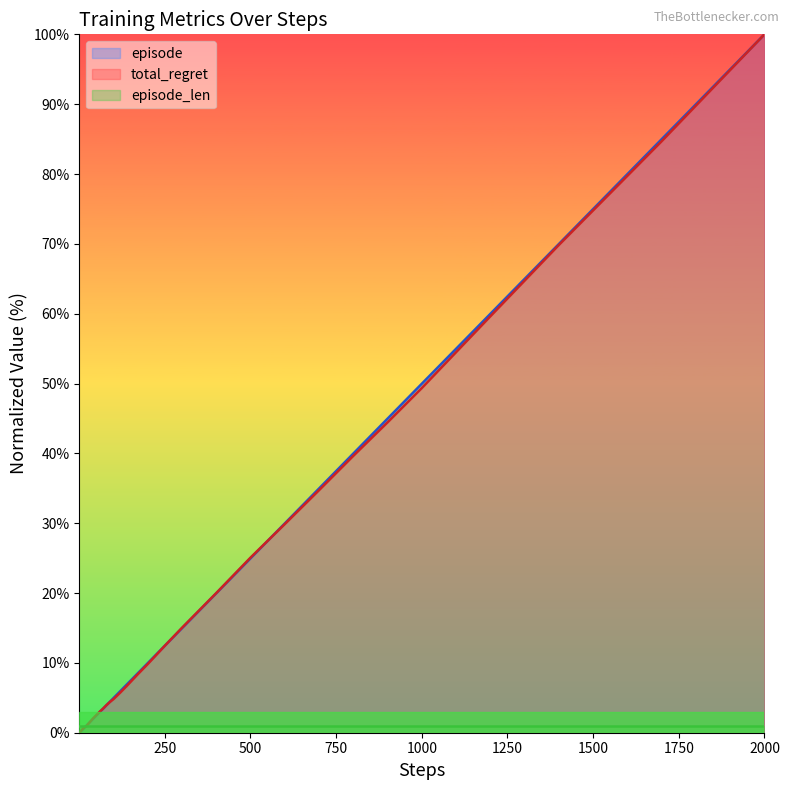

What is the maximum value shown in the chart?

100.0